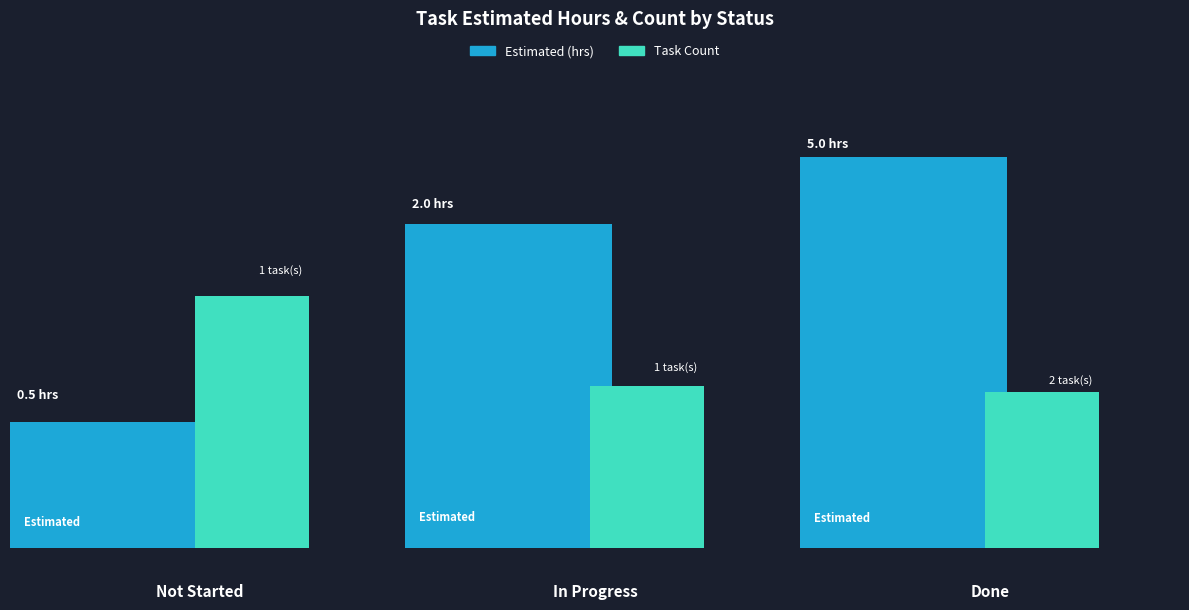

Is the value of Estimated at In Progress greater than the value of ID at Not Started?

Yes